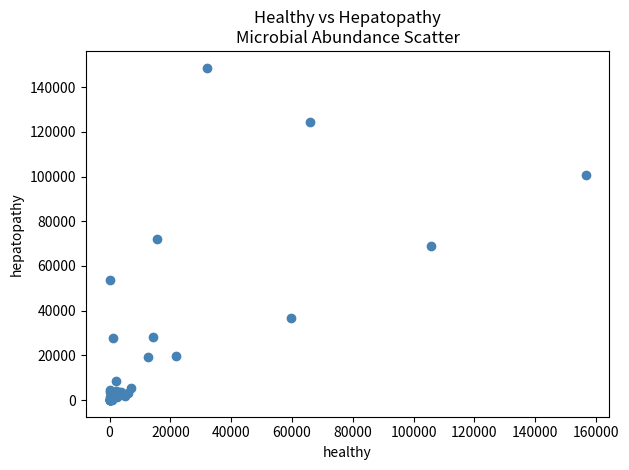

What Y value in the scatter plot is closest to 74379?

72103